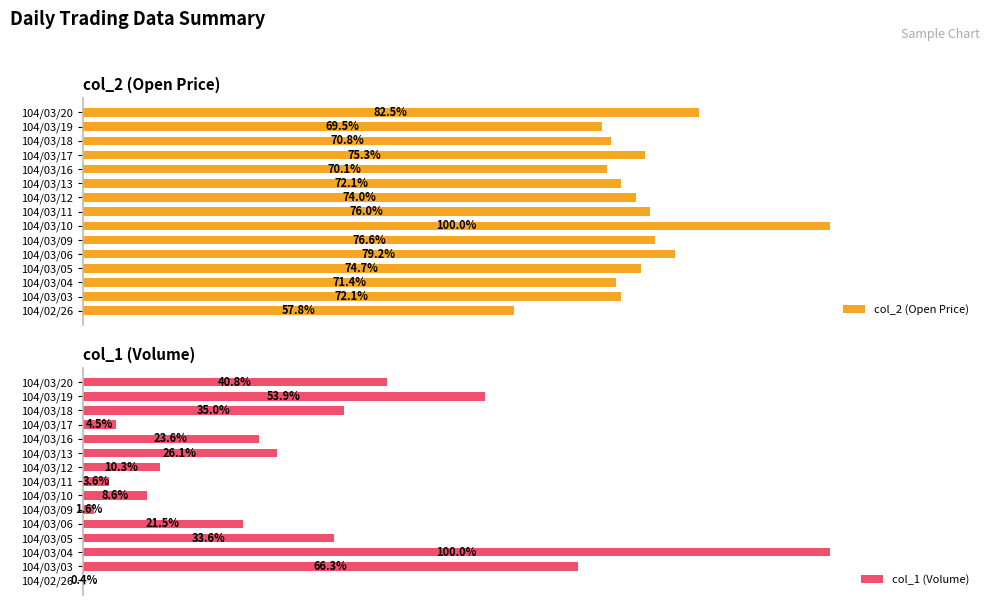

Which category has the highest value in the col_1 (Volume) series?

104/03/04